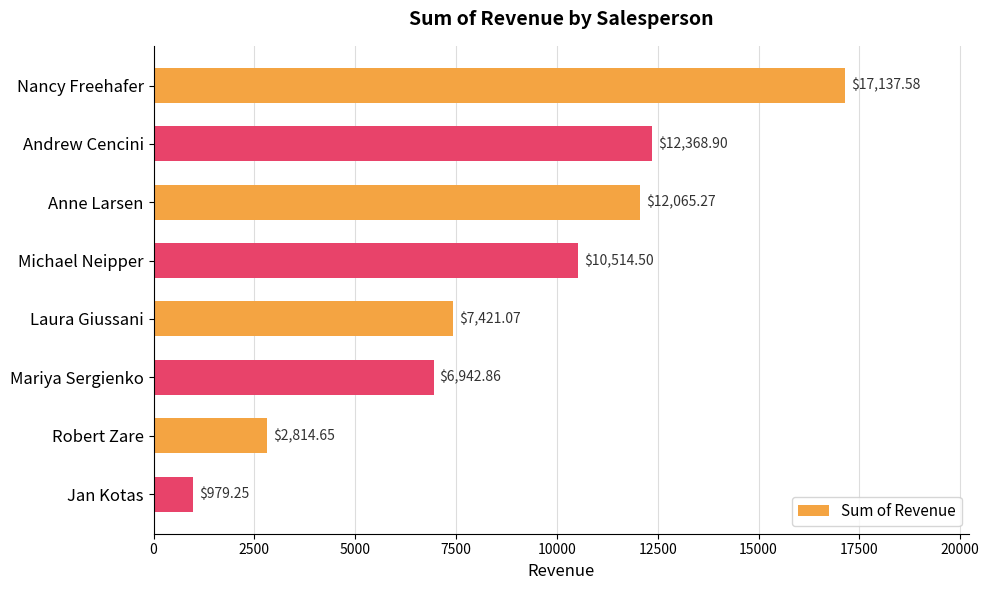

At which label is the value closest to 9058?

Michael Neipper